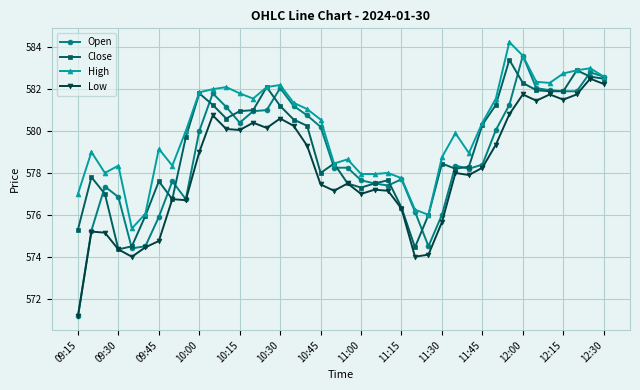

How many distinct data groups are displayed?

4